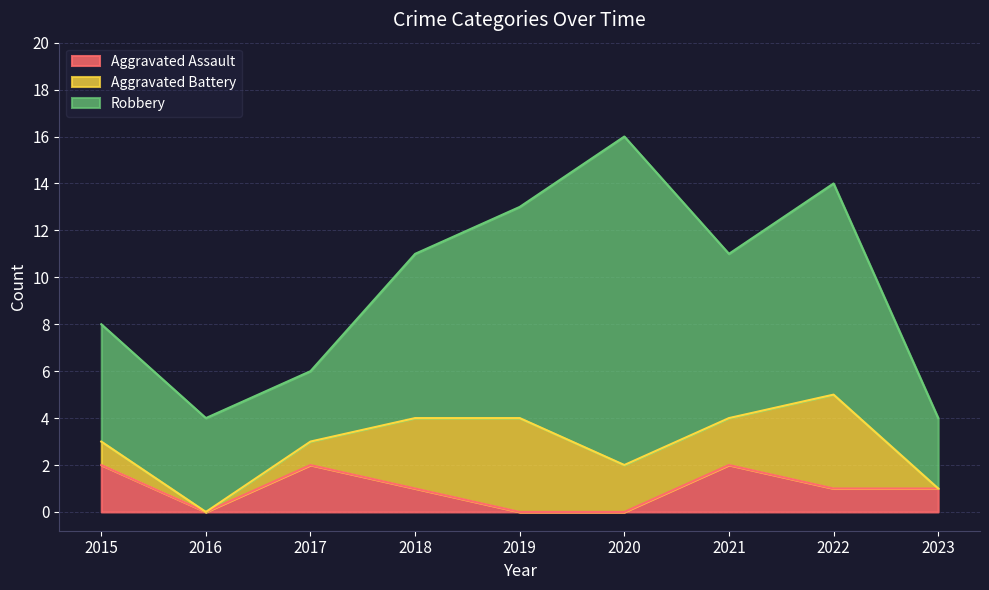

What is the total value across all series at 2015?

8